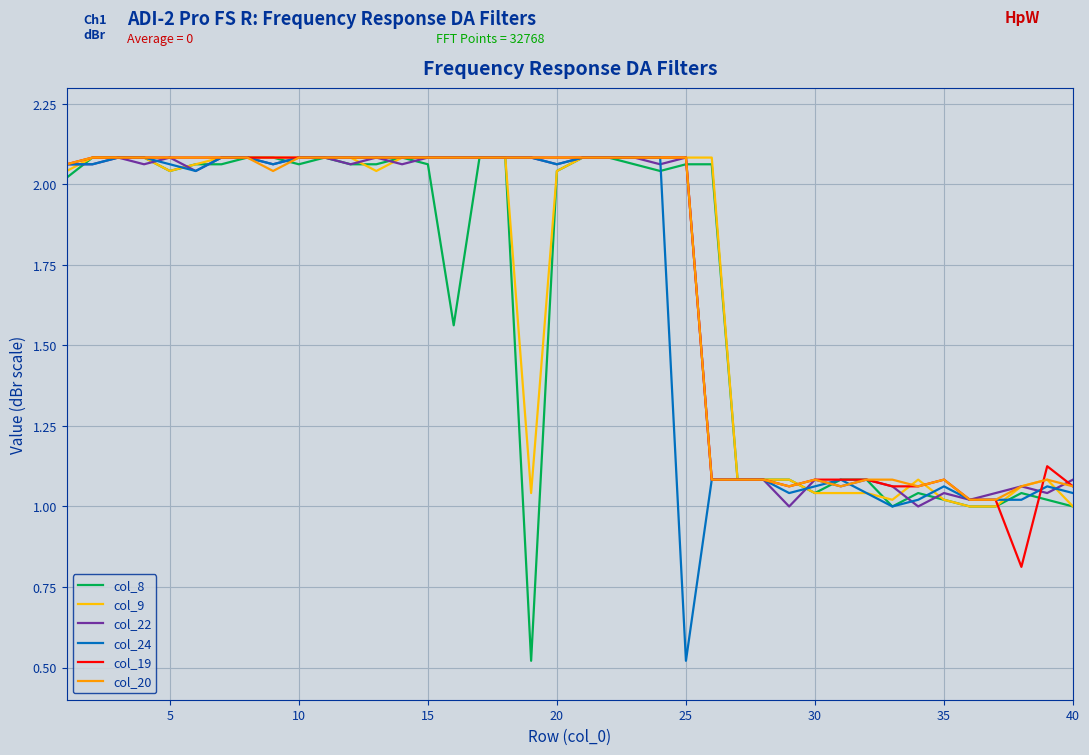

Which series has the largest total across all categories?

col_20